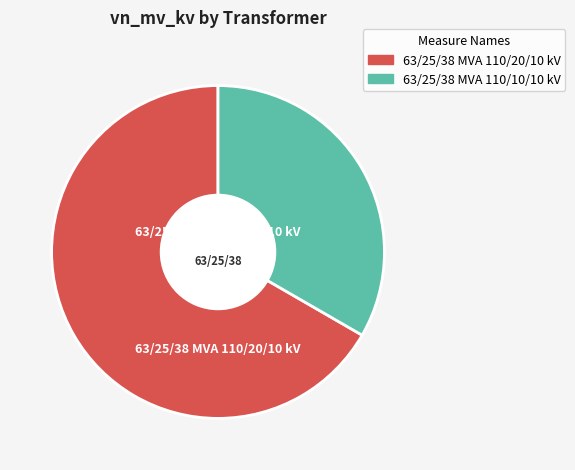

How many segments does this pie chart have?

2